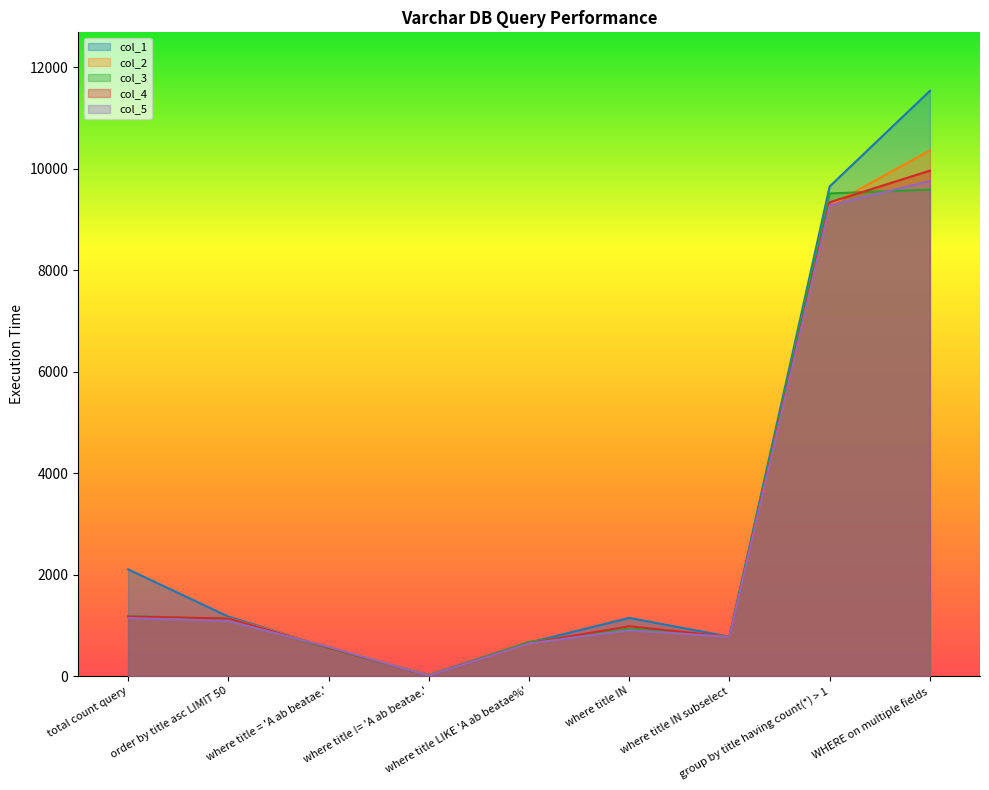

Rank the categories by col_3 value from highest to lowest.

WHERE on multiple fields, group by title having count(*) > 1, total count query, order by title asc LIMIT 50, where title IN, where title IN subselect, where title LIKE 'A ab beatae%', where title = 'A ab beatae.', where title != 'A ab beatae.'